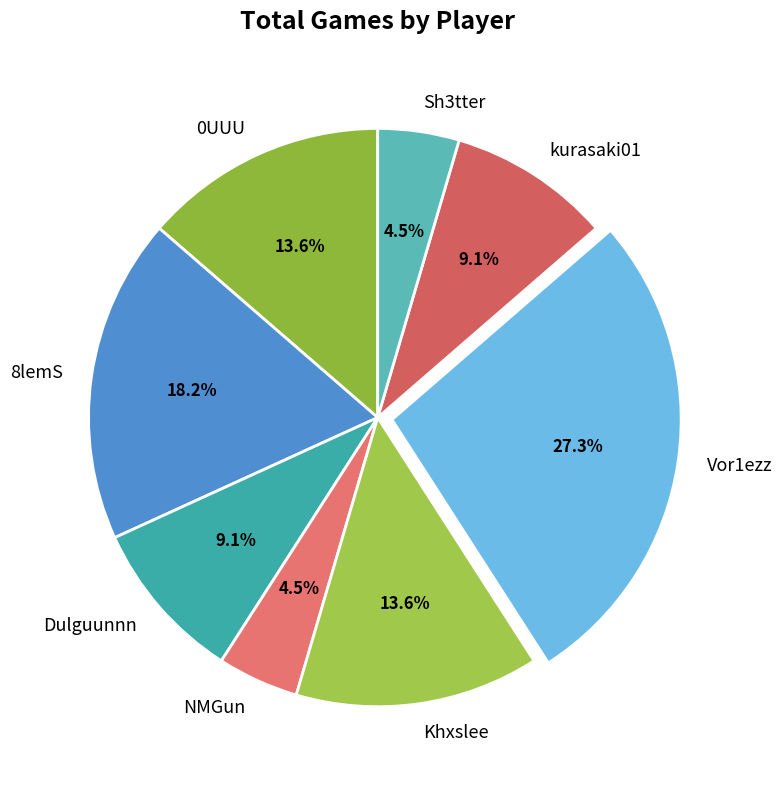

Is there any slice that represents more than half of the pie?

No